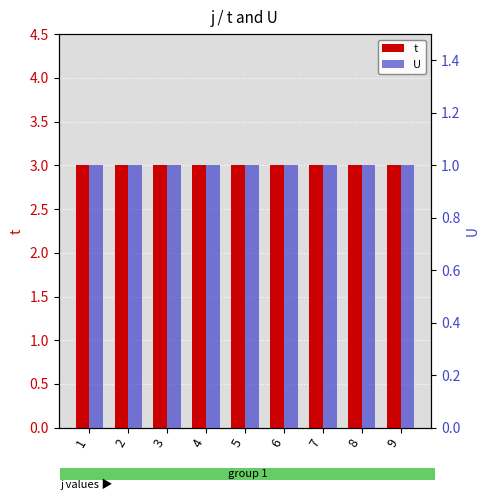

Reading right to left, what are all the values shown in this chart?

t: 3	3	3	3	3	3	3	3	3
U: 1	1	1	1	1	1	1	1	1